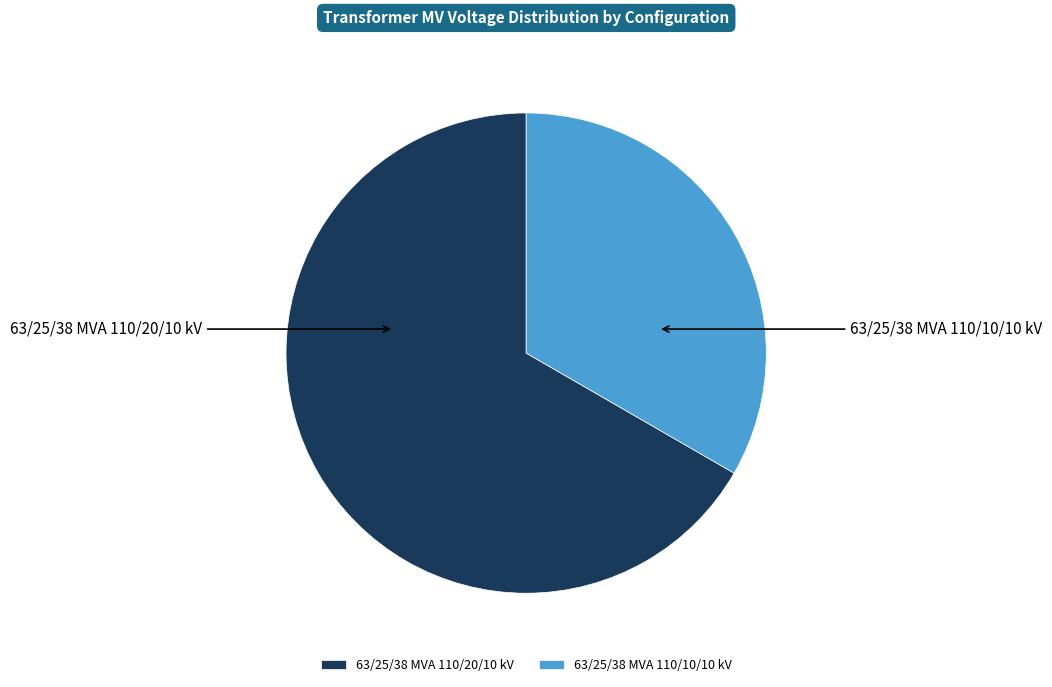

Combined, do 63/25/38 MVA 110/20/10 kV and 63/25/38 MVA 110/10/10 kV account for over 50%?

Yes